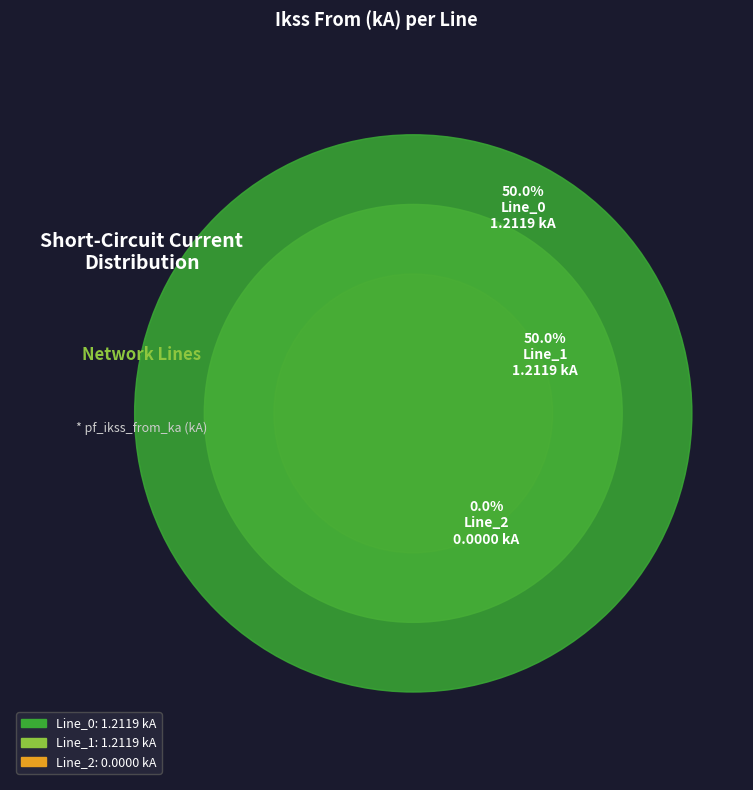

To the nearest percent, what is the average slice percentage?

33%